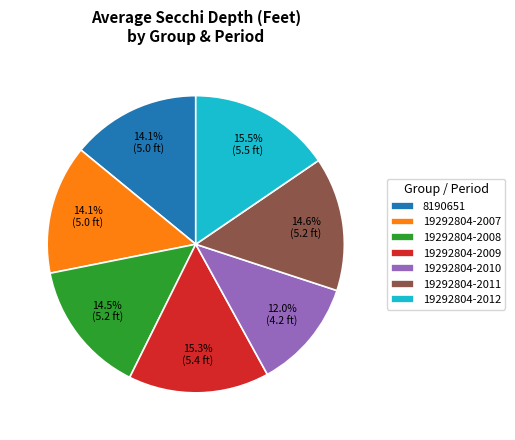

Which slice is the smallest?

19292804-2010